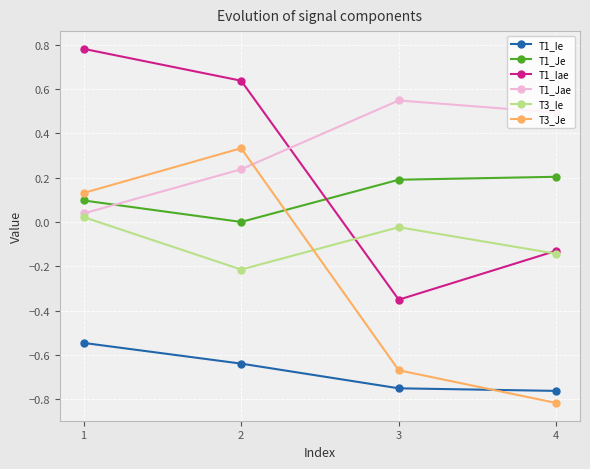

True or false: T3_Ie has more than 1 interior local peaks.

False